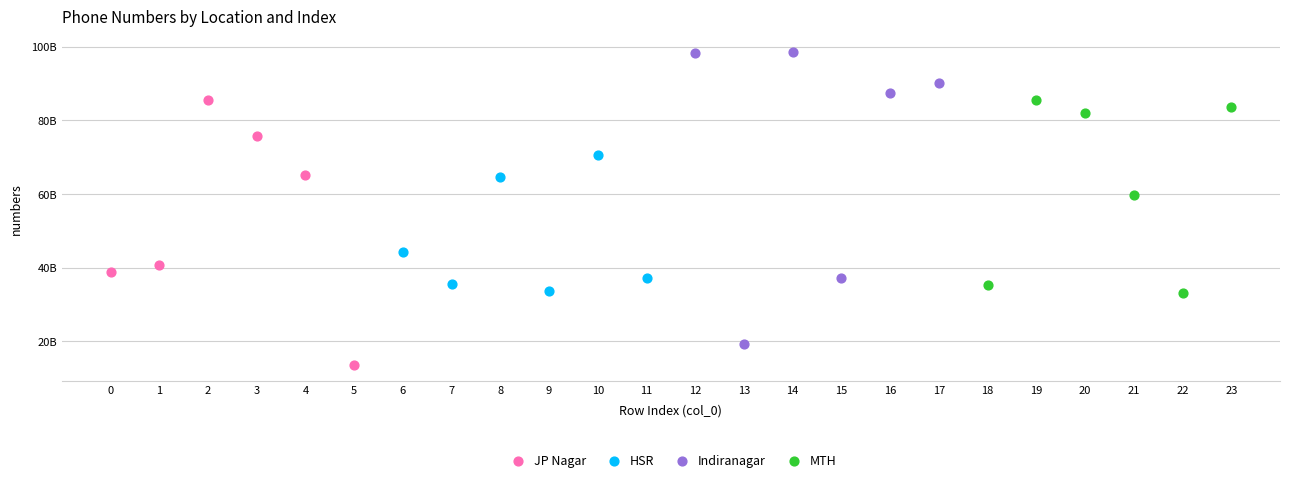

Which series contains the lowest Y value?

JP Nagar